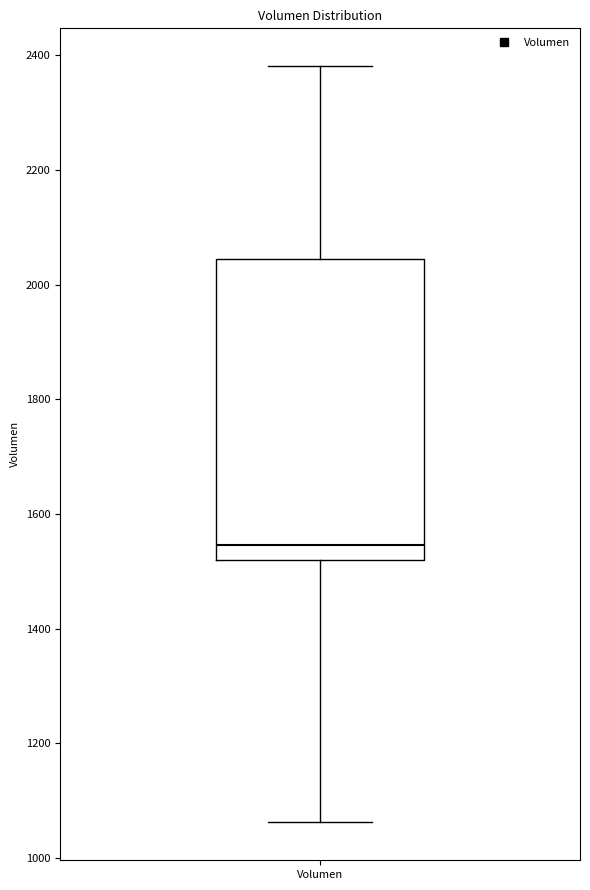

Transcribe this box plot: give where the median line is, the range the box spans, and where the two whiskers end, as read against the y-axis. The values are not printed on the chart, so give them approximately, as read against the axis.

median 1540, box 1520 to 2040, whiskers 1060 to 2380